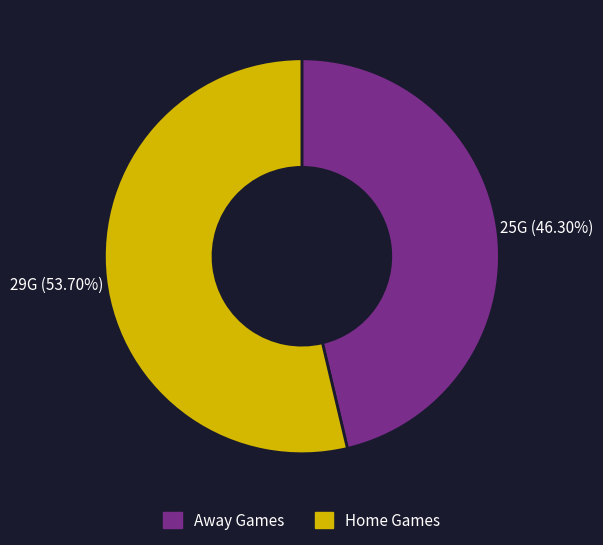

Does any single category account for the majority?

Yes